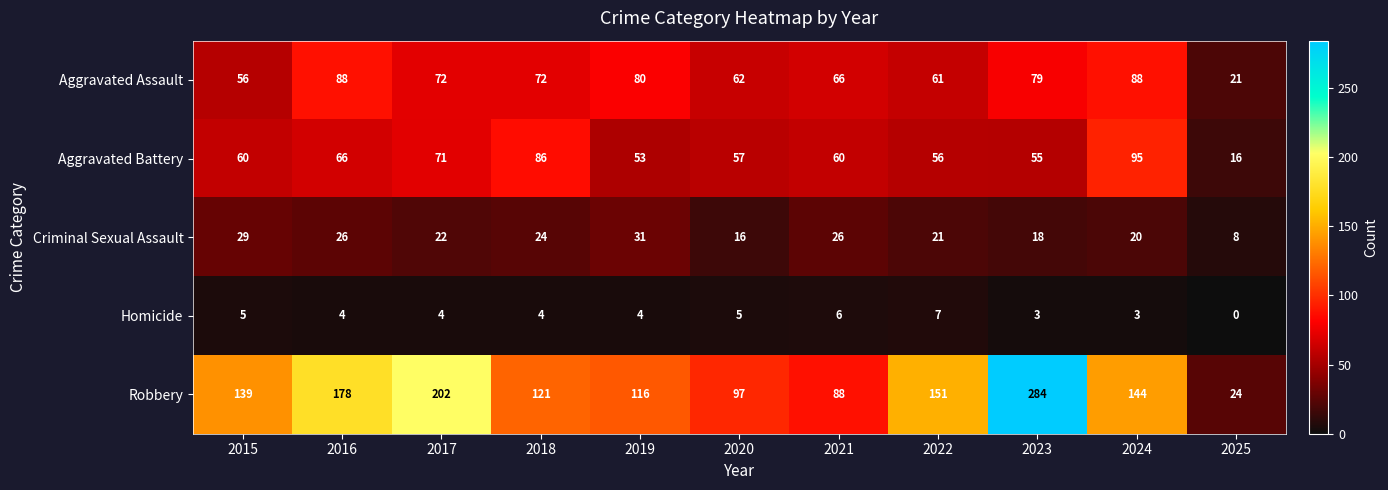

What is the difference between the maximum and second lowest values in the Aggravated Assault series?

32